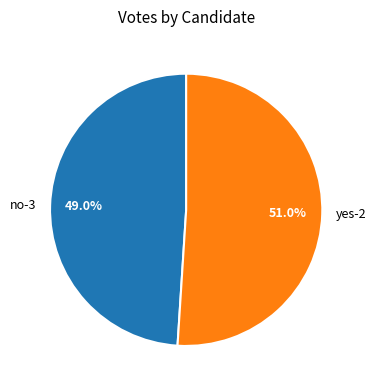

How much of the chart is everything except no-3?

51.0%